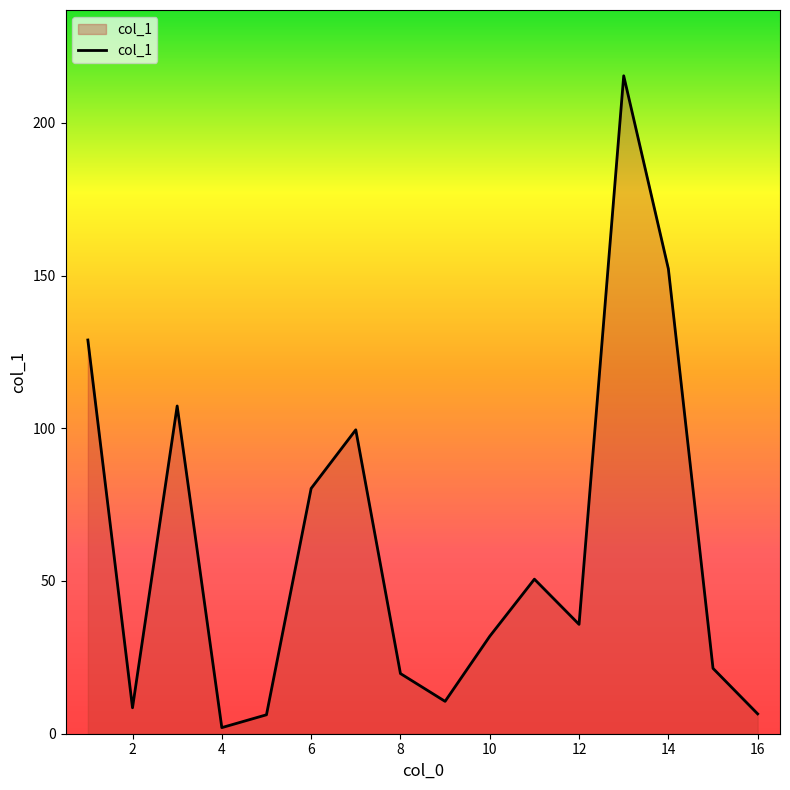

What is the sum of all values?

976.8